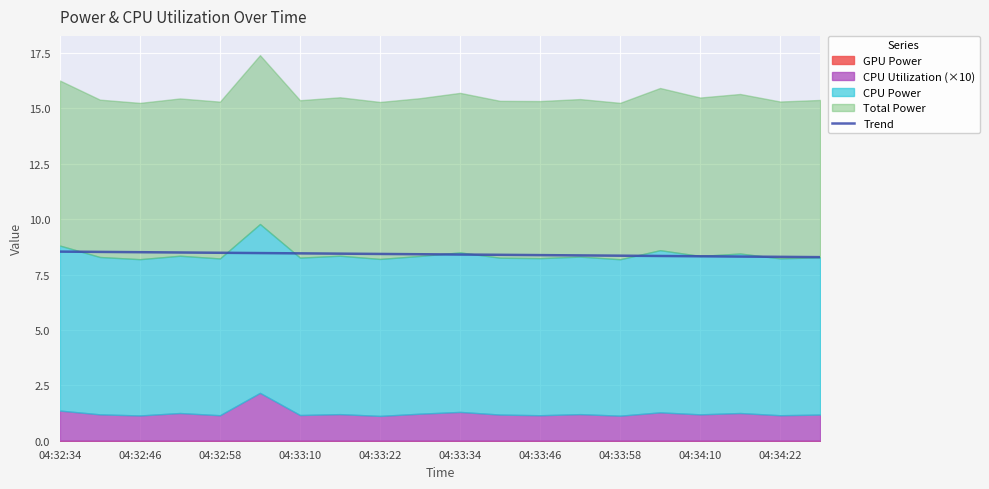

What is the sum of the values at 04:33:22 and 04:33:58?

16.8